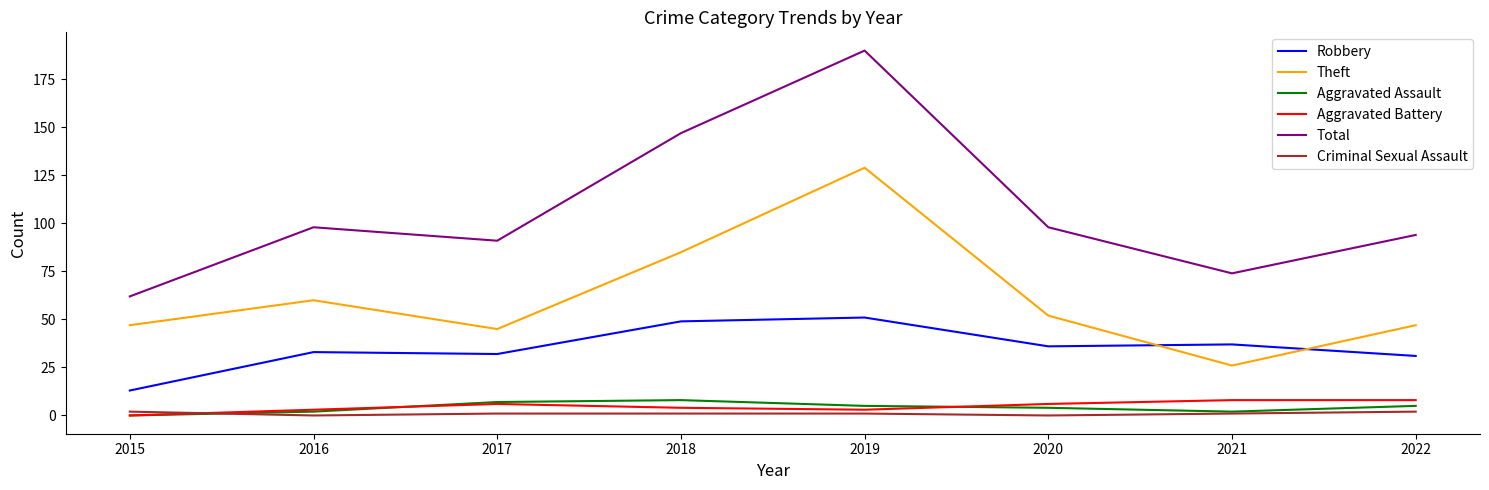

At which label is Total closest to 126?

2018